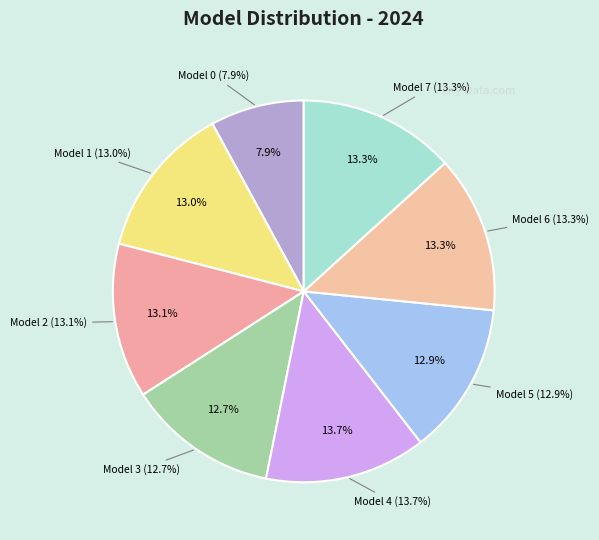

How many segments does this pie chart have?

8